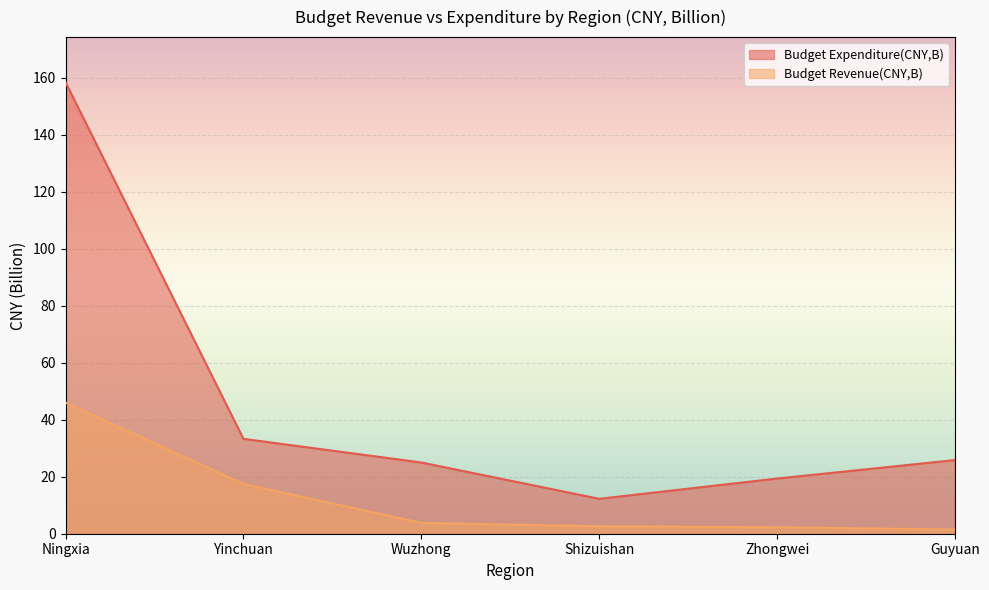

How many values in the Budget Revenue(CNY,B) series exceed 3?

3